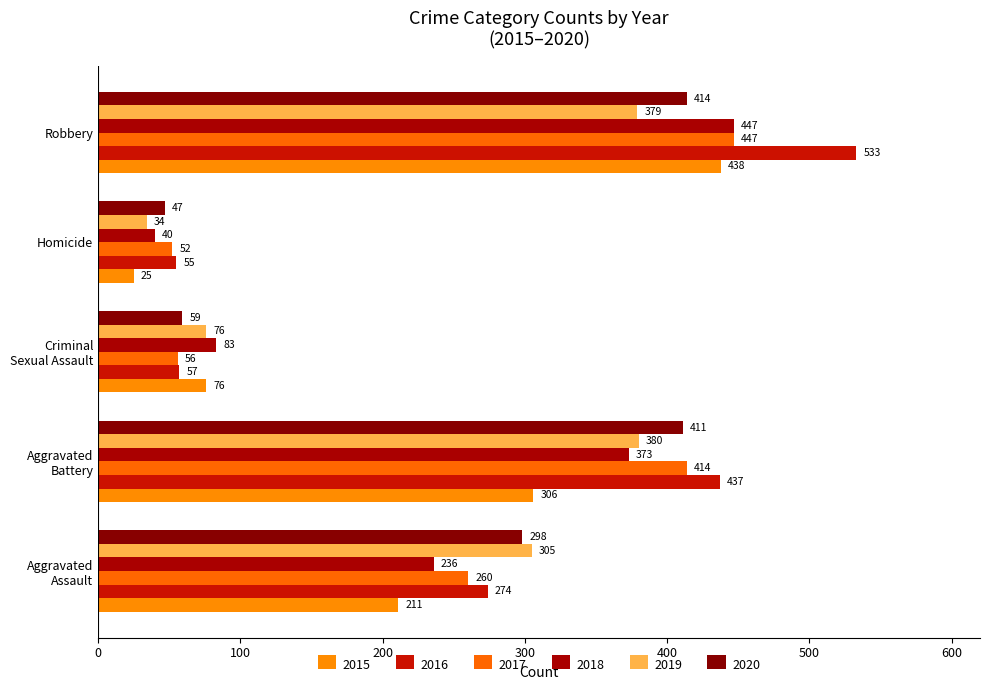

What is the difference between the maximum and minimum values in the 2016 series?

478